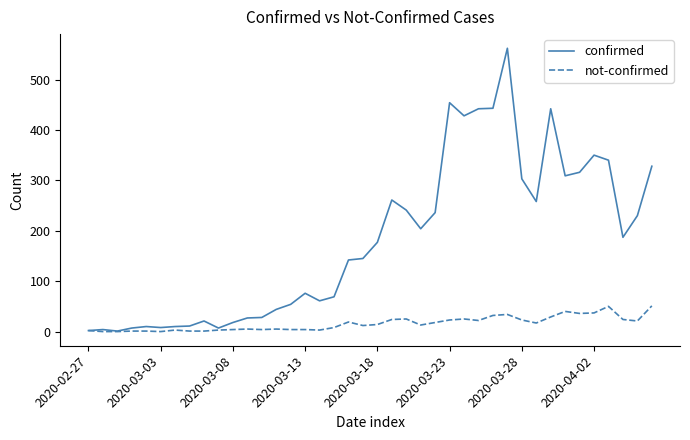

What is the highest value of the not-confirmed series?

51